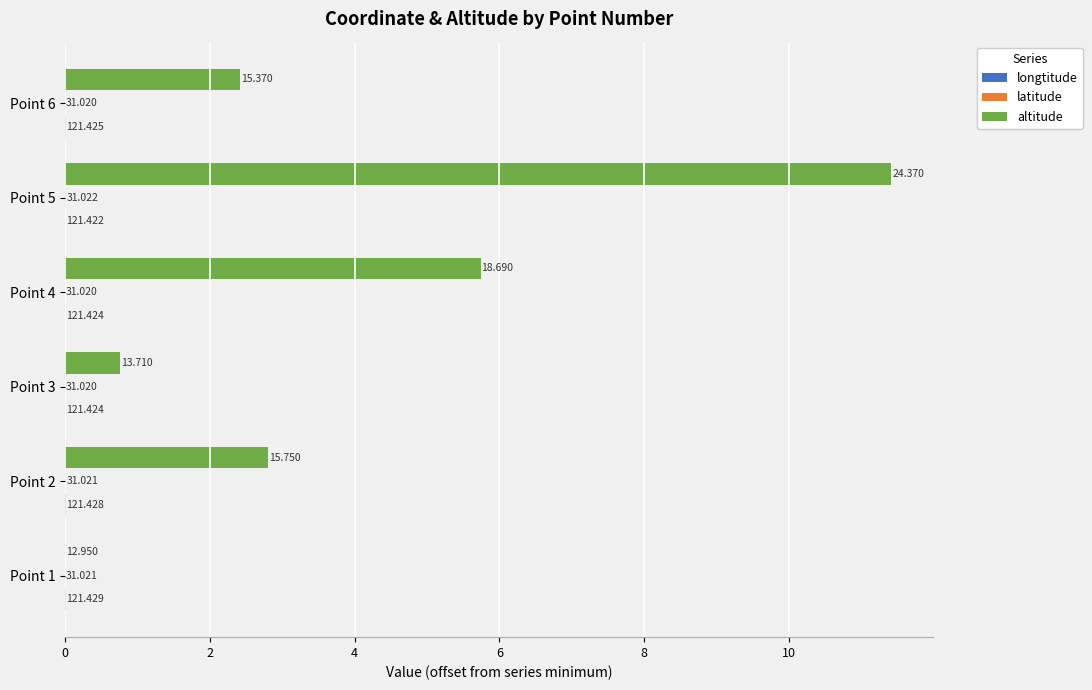

Reading left to right, what are all the values shown in this chart?

longtitude: 0.0	0.0	0.0	0.0	0.0	0.0
latitude: 0.0	0.0	0.0	0.0	0.0	0.0
altitude: 0.0	2.8	0.8	5.7	11.4	2.4